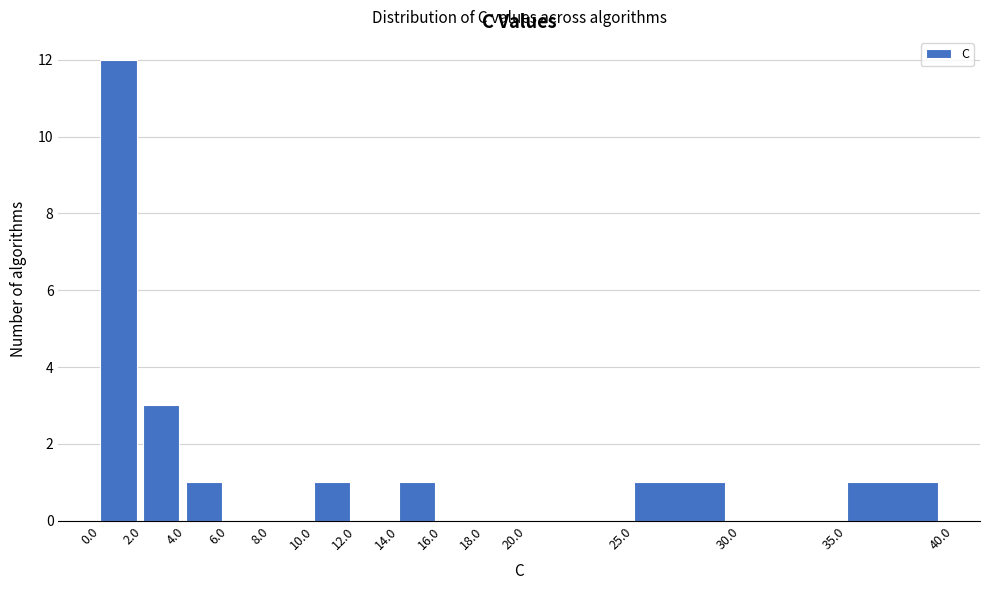

Reading left to right, list every bar in this chart as the range it spans on the x-axis followed by its height. The values are not printed on the chart, so give them approximately, as read against the axis.

0.0 to 2.0: 12
2.0 to 4.0: 3
4.0 to 6.0: 1
6.0 to 8.0: 0
8.0 to 10.0: 0
10.0 to 12.0: 1
12.0 to 14.0: 0
14.0 to 16.0: 1
16.0 to 18.0: 0
18.0 to 20.0: 0
20.0 to 25.0: 0
25.0 to 30.0: 1
30.0 to 35.0: 0
35.0 to 40.0: 1